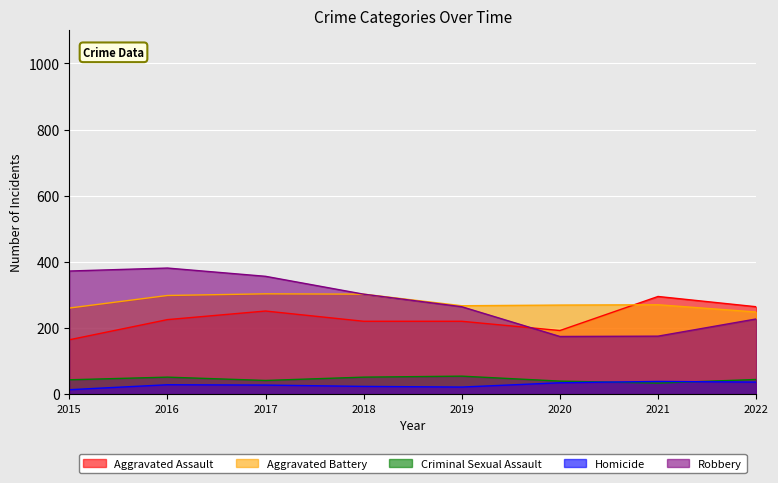

At which category is the sum across all series the highest?

2016